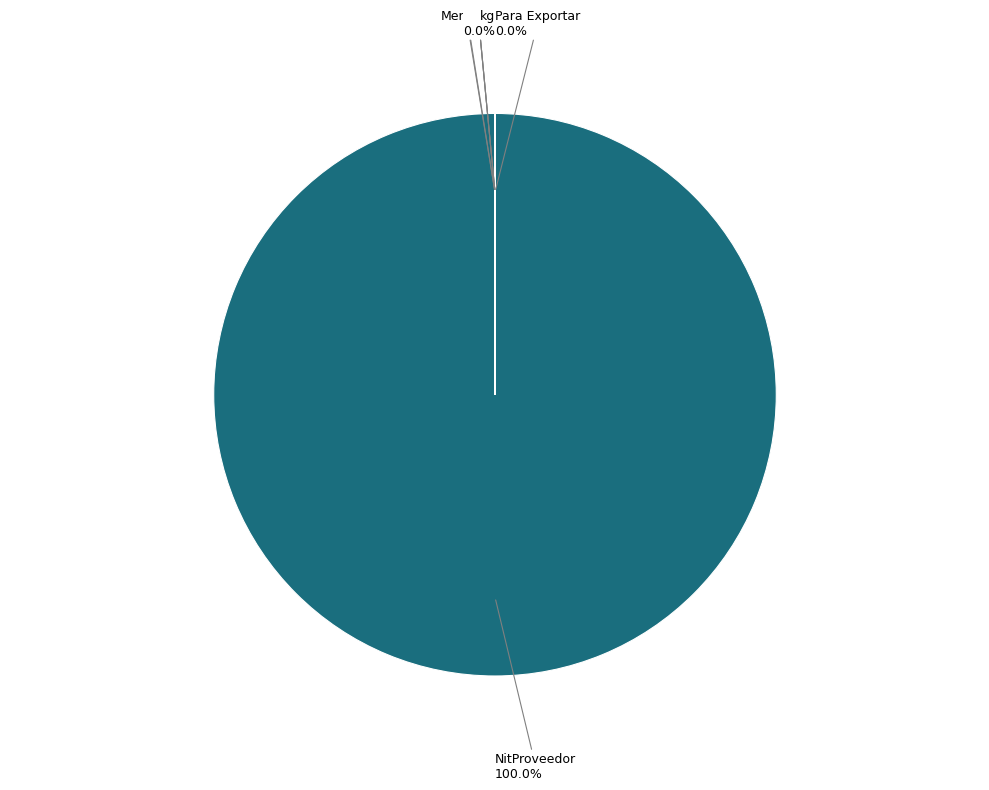

How many segments does this pie chart have?

7